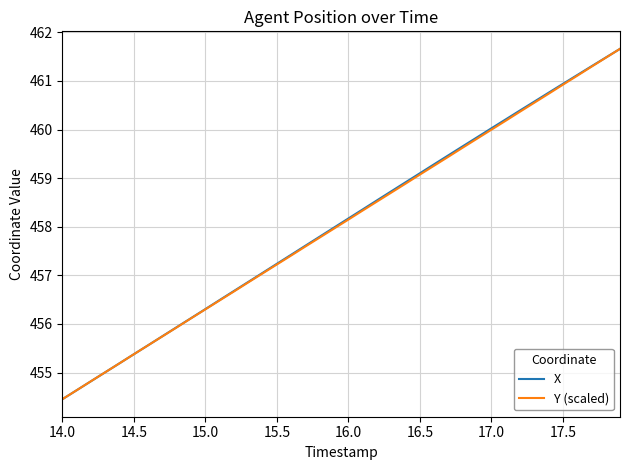

Does the chart have visible grid lines?

Yes